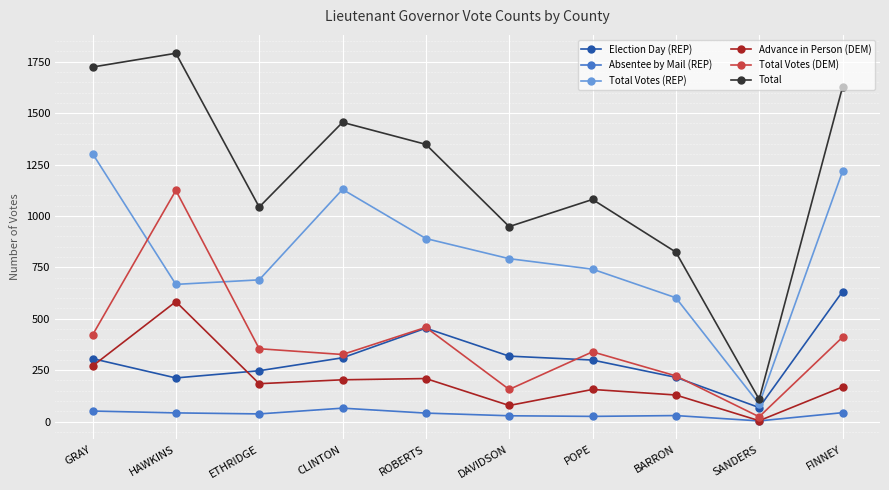

At how many categories does at least one series exceed 646?

9